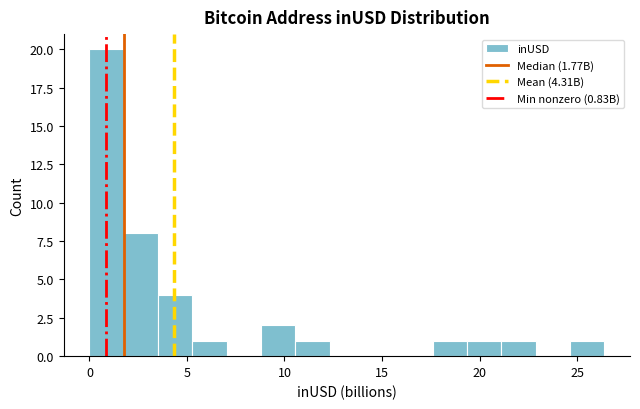

Around what value on the x-axis is the tallest bar? Give the approximate position of its centre, as read against the axis.

1.0